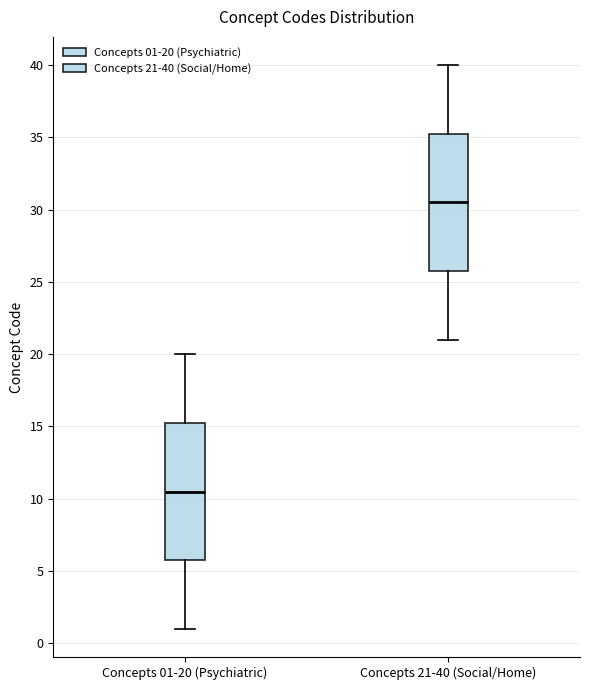

Reading left to right, read every box against the y-axis: the position of its median line, the range the box covers, and the ends of its whiskers. The values are not printed on the chart, so give them approximately, as read against the axis.

Concepts 01-20 (Psychiatric): median 10.5, box 6.0 to 15.5, whiskers 1.0 to 20.0
Concepts 21-40 (Social/Home): median 30.5, box 26.0 to 35.5, whiskers 21.0 to 40.0